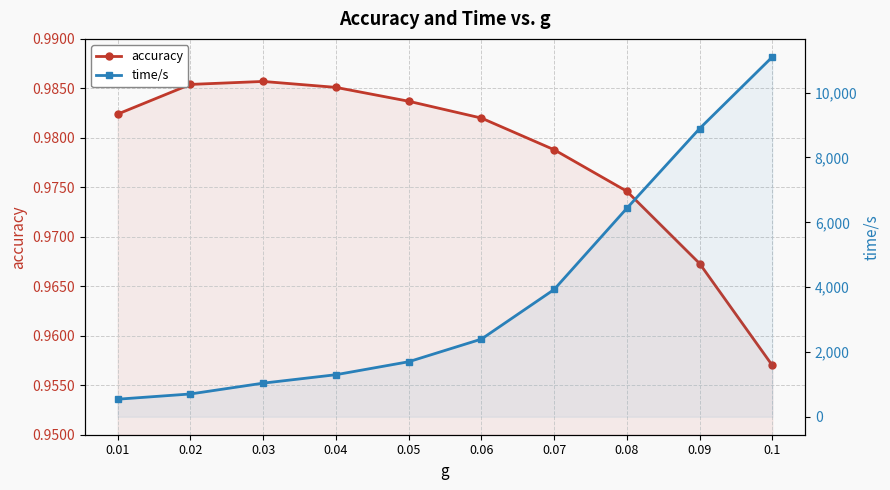

Where does the time/s series first go above 2395?

0.06